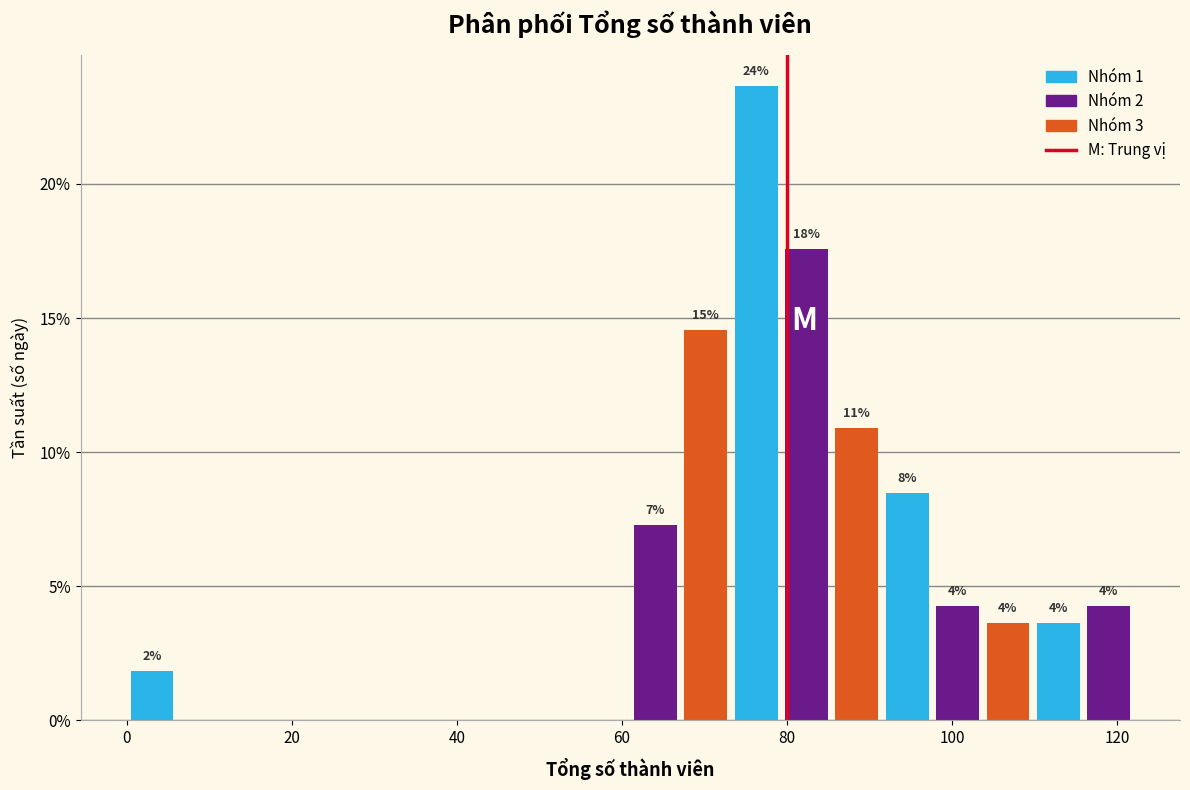

Around what value on the x-axis is the tallest bar? Give the approximate position of its centre, as read against the axis.

76